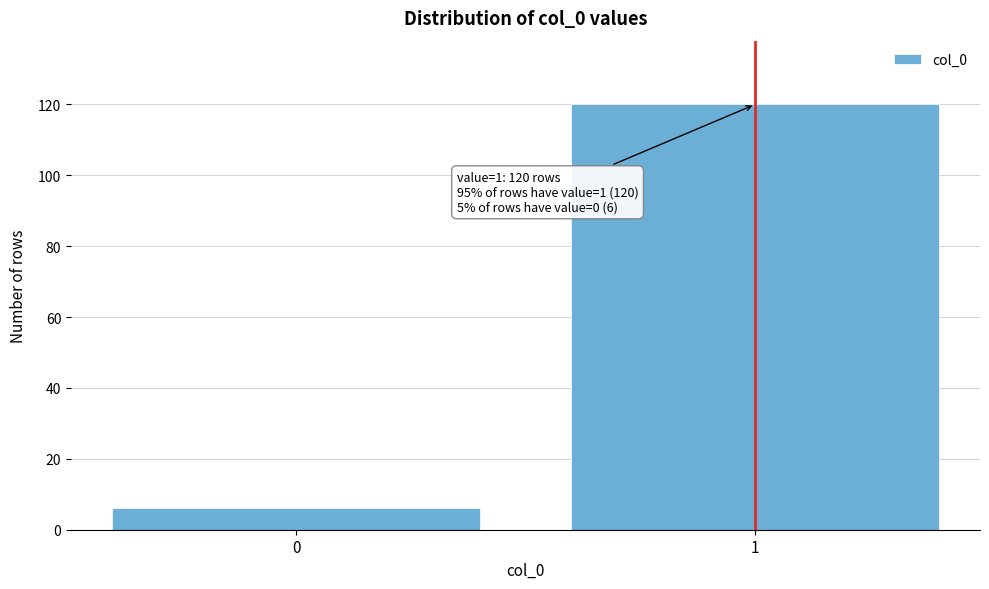

Reading left to right, list all the values displayed in this chart.

0=6	1=120